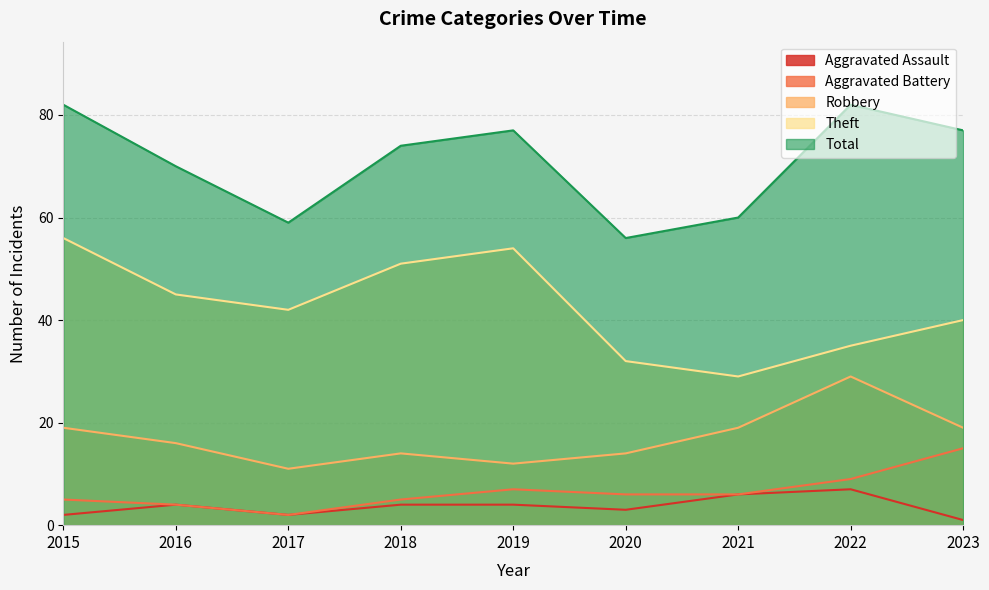

True or false: Robbery has more than 0 points higher than both neighbors.

True